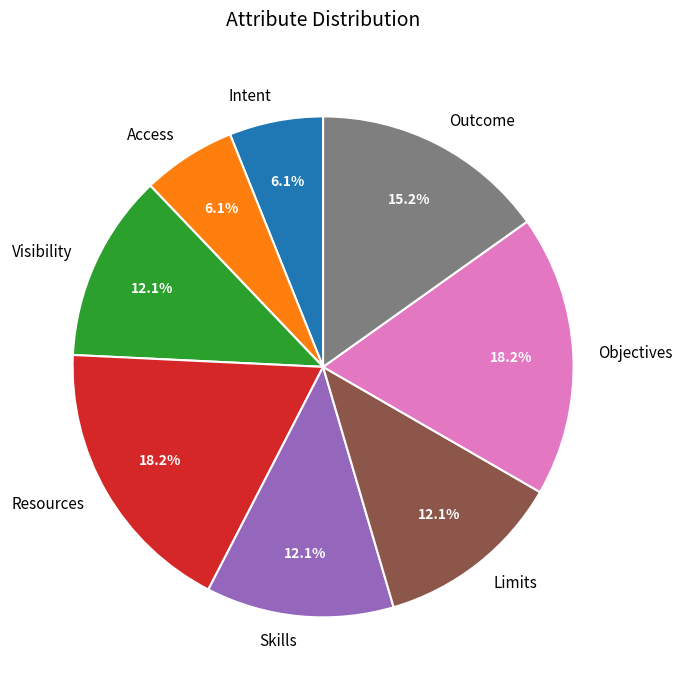

To the nearest percent, what percentage of the pie is Visibility?

12%